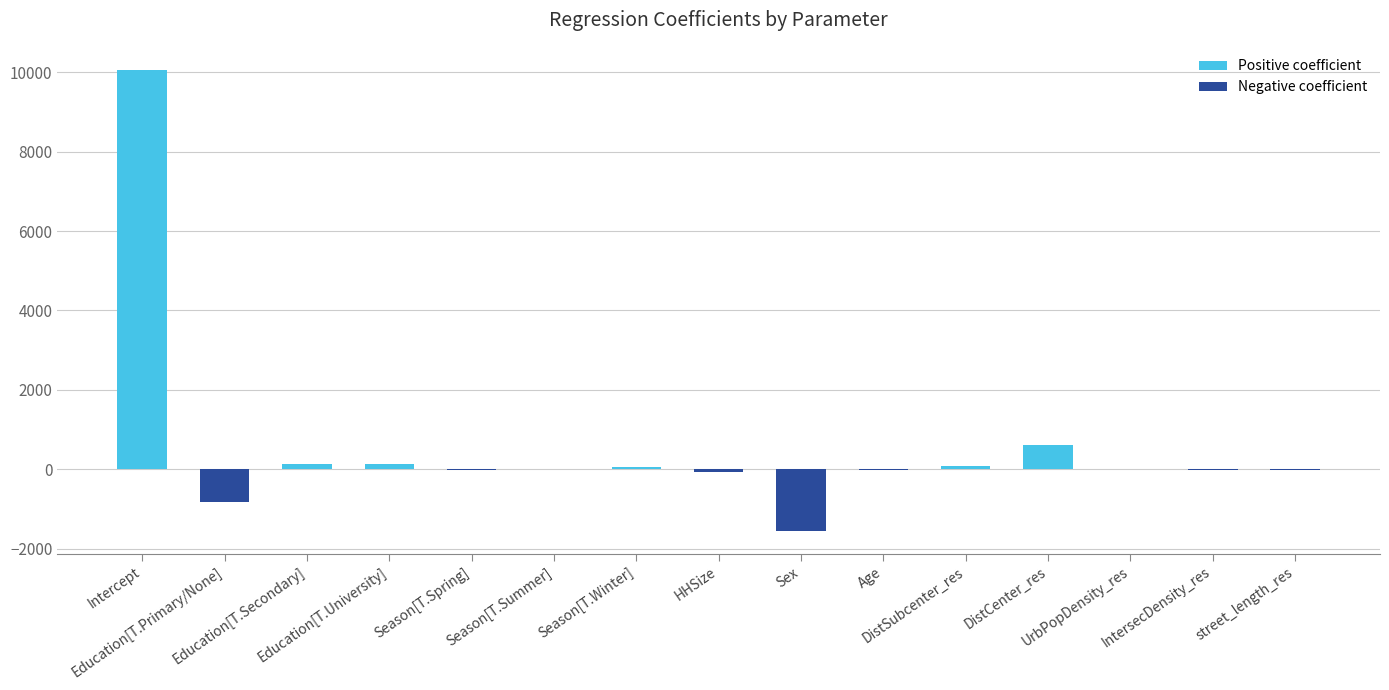

Are the bars grouped side by side (vs. stacked)?

No